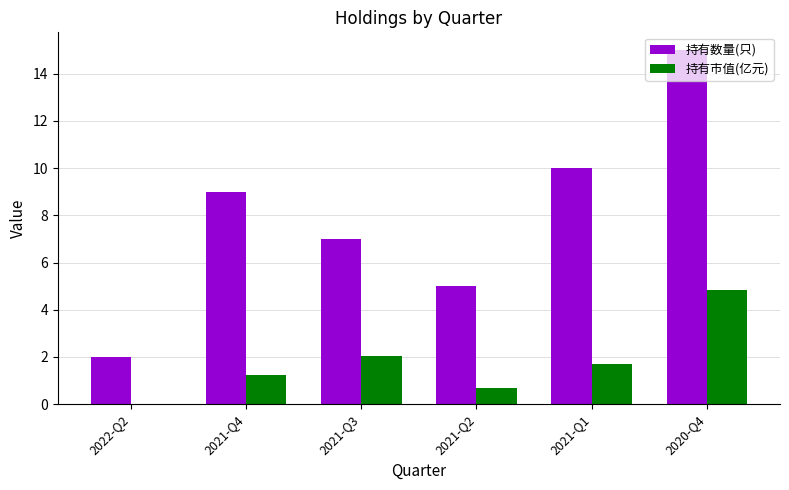

The 持有数量(只) series shows 11.3 at 2021-Q3. True or false?

False